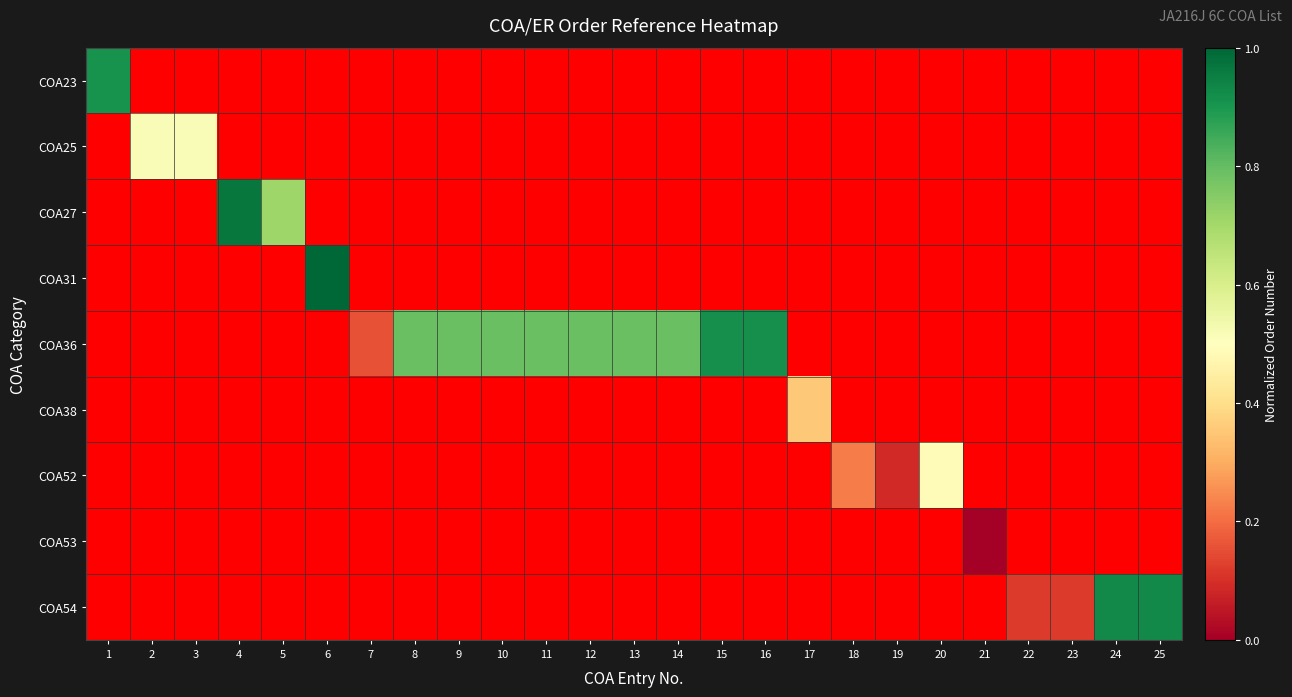

Rank the series at 12 from highest to lowest value.

COA36, COA23, COA25, COA27, COA31, COA38, COA52, COA53, COA54